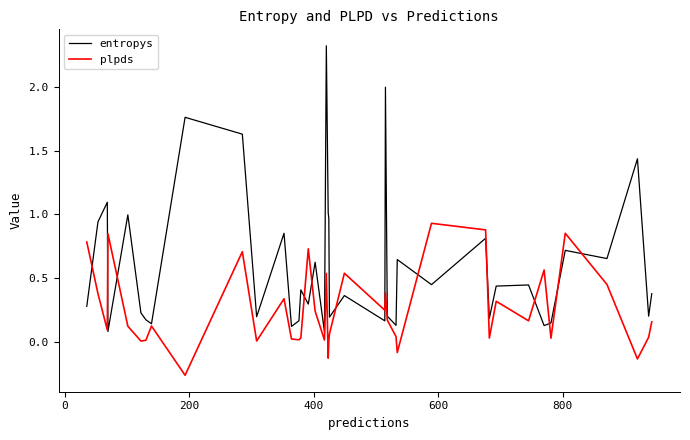

What is the maximum value shown in the chart?

2.3